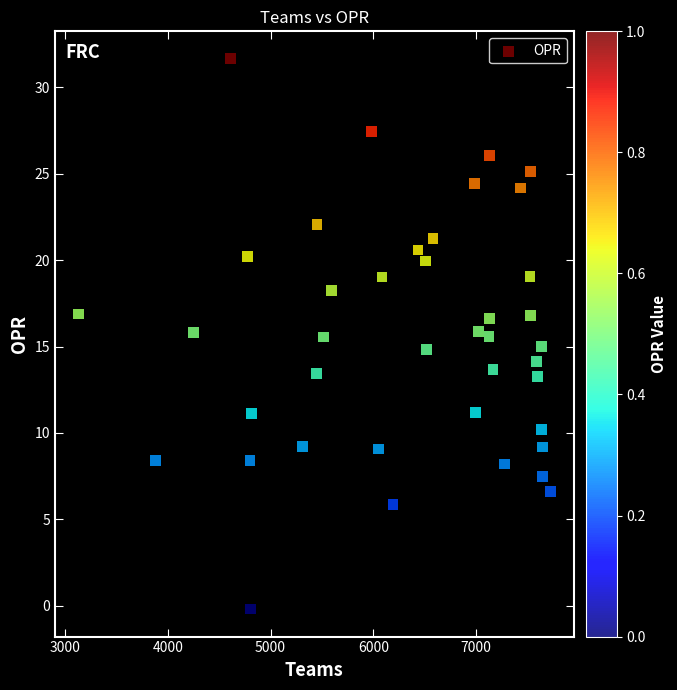

What is the range of Y values (max minus min)?

31.9